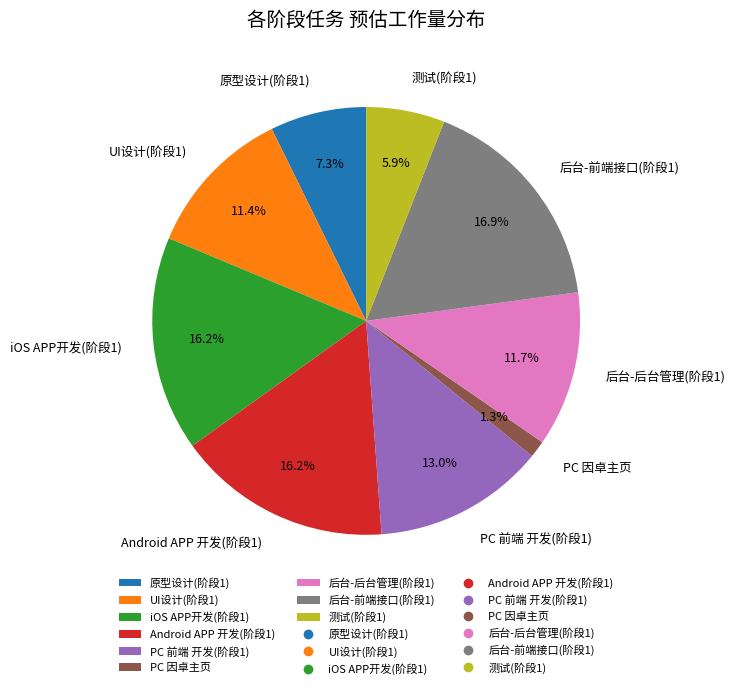

What percentage is NOT represented by UI设计(阶段1)?

88.6%